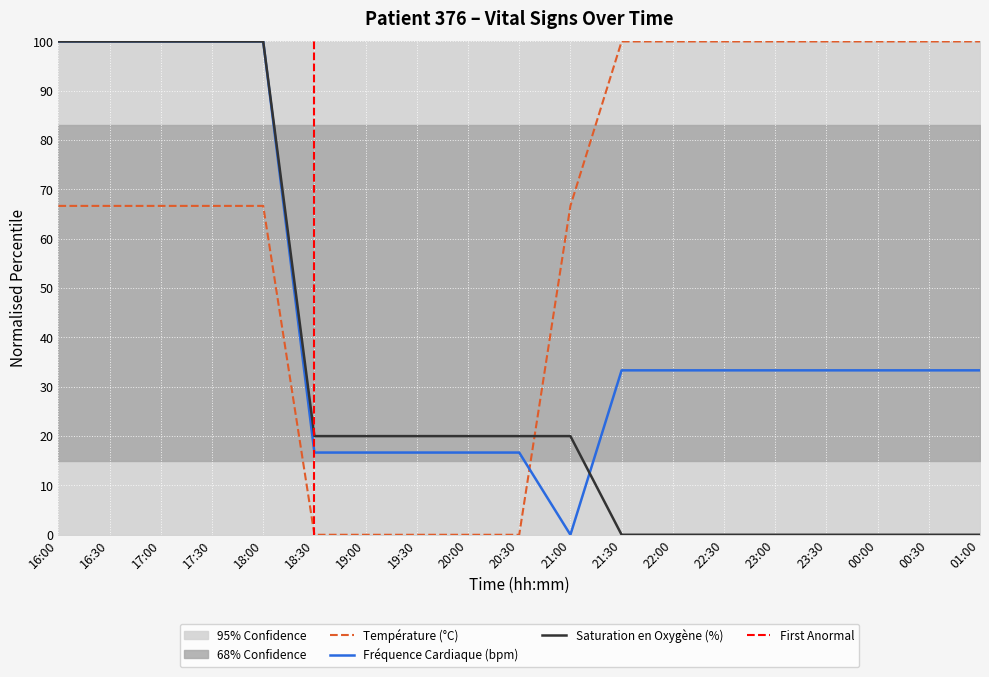

What is the difference between the second highest and minimum values in the Saturation en Oxygène (%) series?

100.0